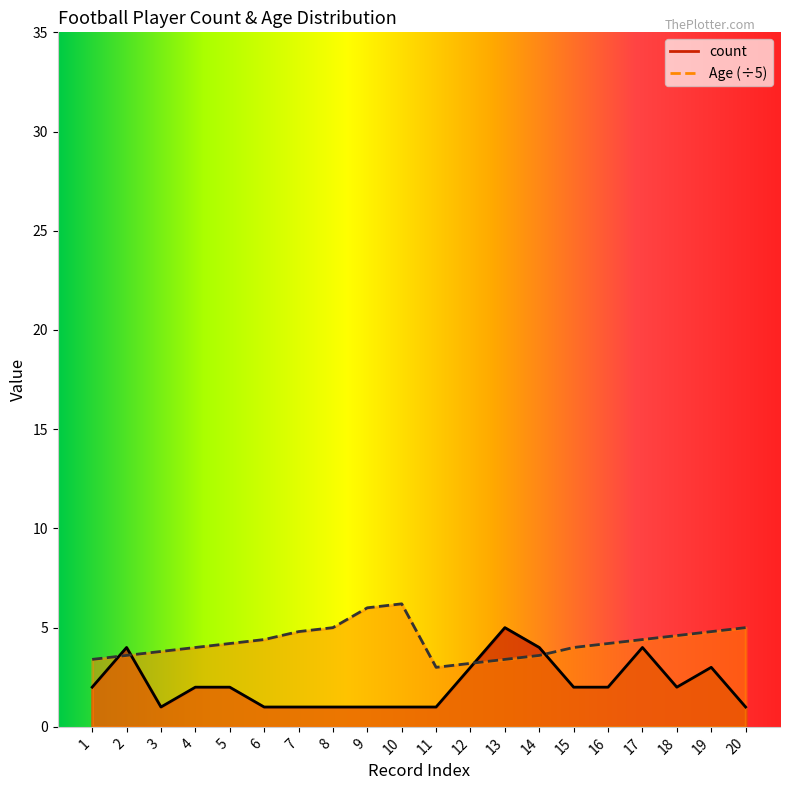

Reading right to left, transcribe all the data shown in this chart.

count: 20=1.0	19=3.0	18=2.0	17=4.0	16=2.0	15=2.0	14=4.0	13=5.0	12=3.0	11=1.0	10=1.0	9=1.0	8=1.0	7=1.0	6=1.0	5=2.0	4=2.0	3=1.0	2=4.0	1=2.0
Age: 20=5.0	19=4.8	18=4.6	17=4.4	16=4.2	15=4.0	14=3.6	13=3.4	12=3.2	11=3.0	10=6.2	9=6.0	8=5.0	7=4.8	6=4.4	5=4.2	4=4.0	3=3.8	2=3.6	1=3.4